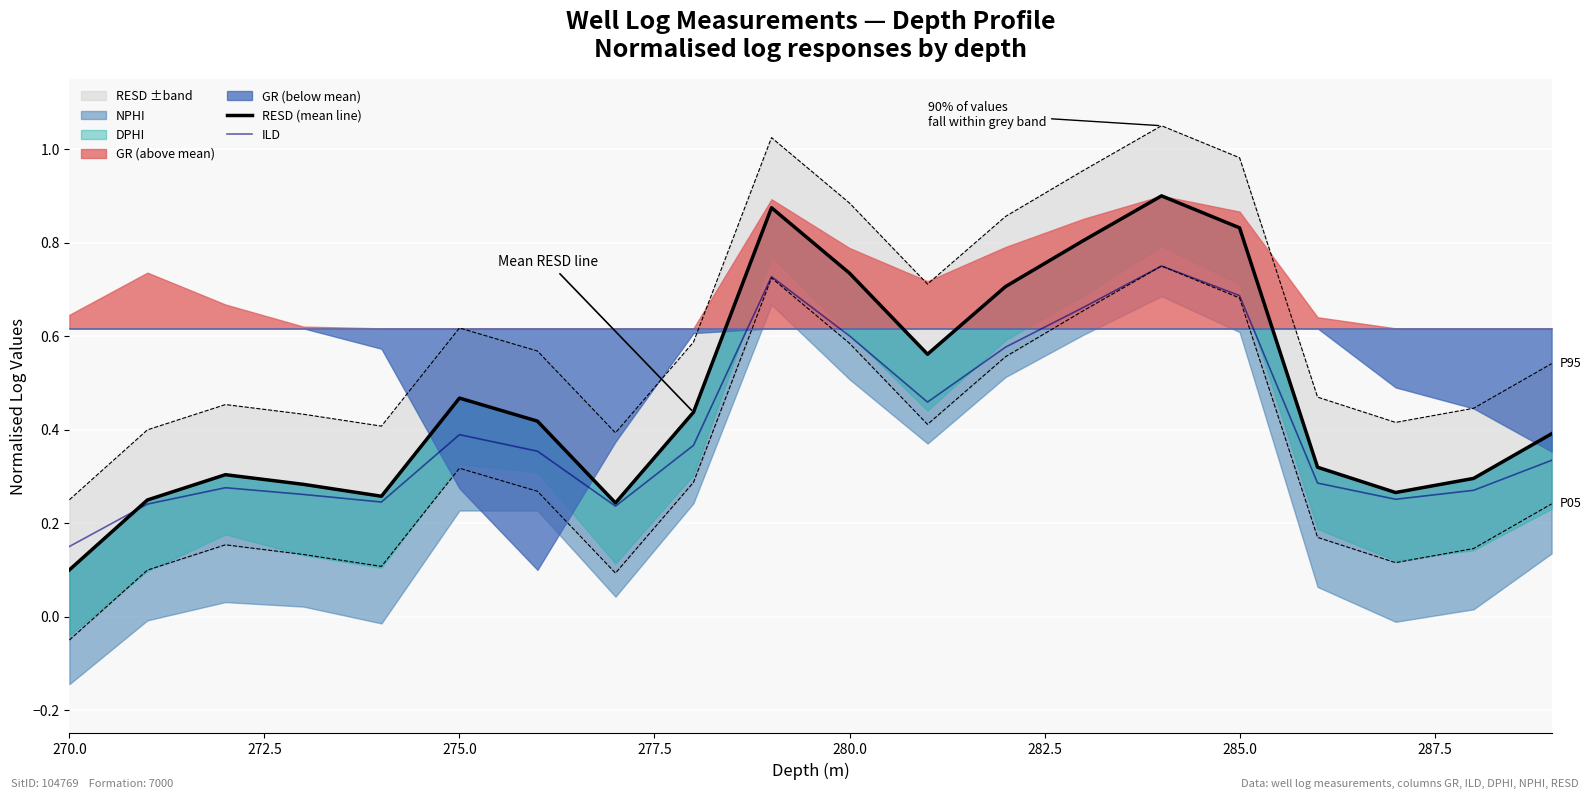

List the series in order of their peak value, lowest first.

ILD, RESD (mean line)